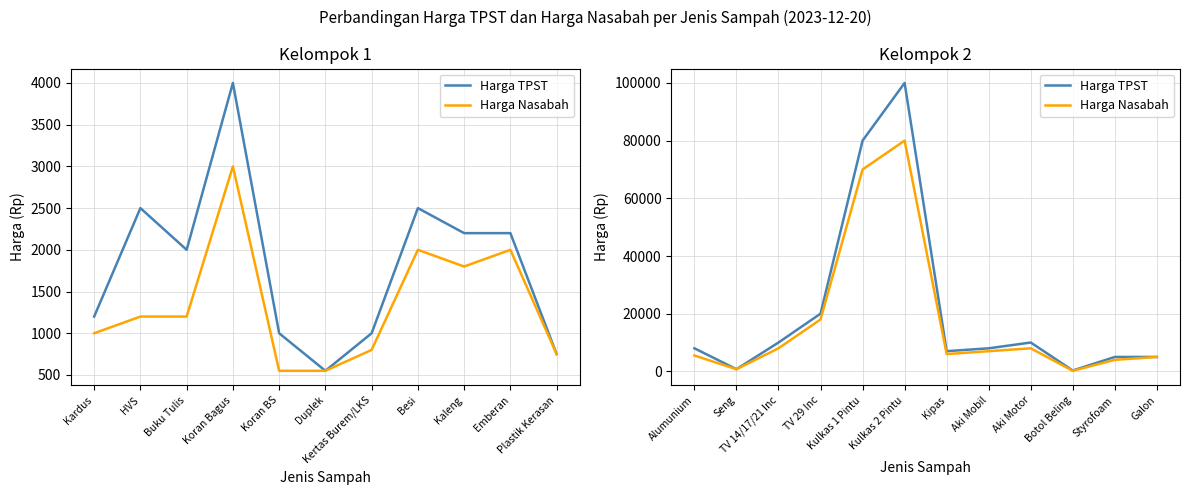

Is it true that Harga Nasabah equals 8284 at Kipas?

False